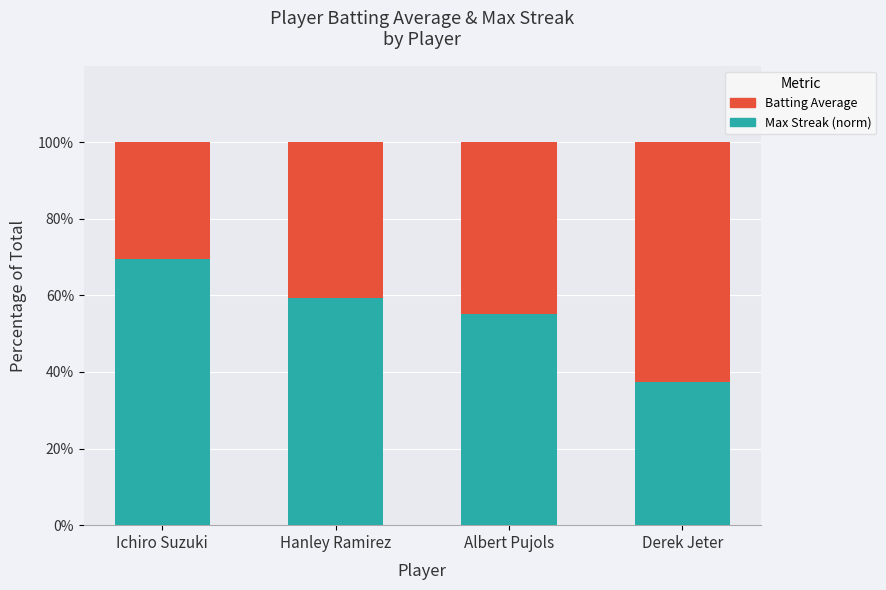

Where is Max Streak (norm) nearest to the value 53?

Albert Pujols